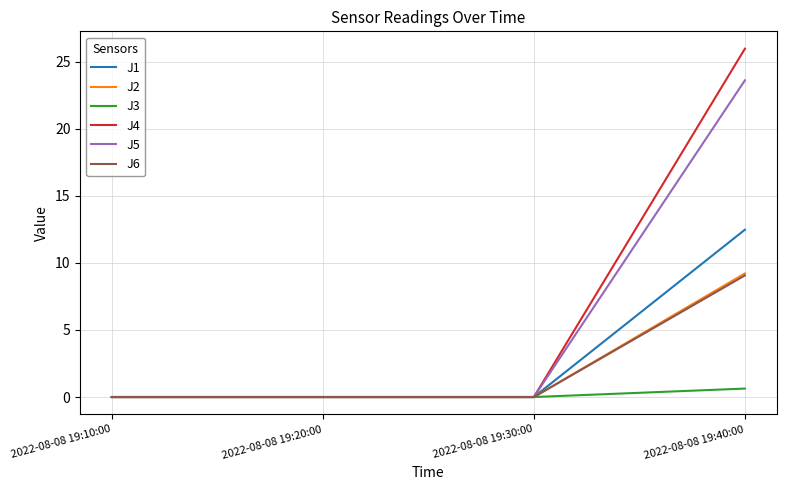

At which category is the sum across all series the highest?

2022-08-08 19:40:00